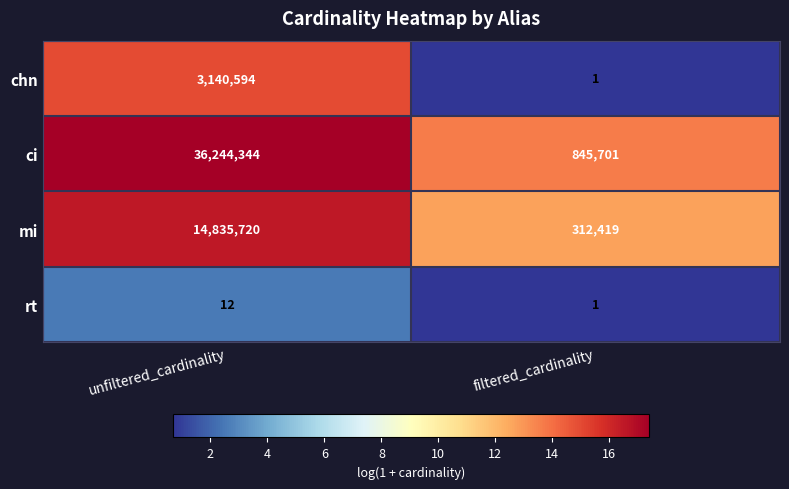

Reading left to right, extract all data points from this chart.

chn: 3140594	1
ci: 36244344	845701
mi: 14835720	312419
rt: 12	1